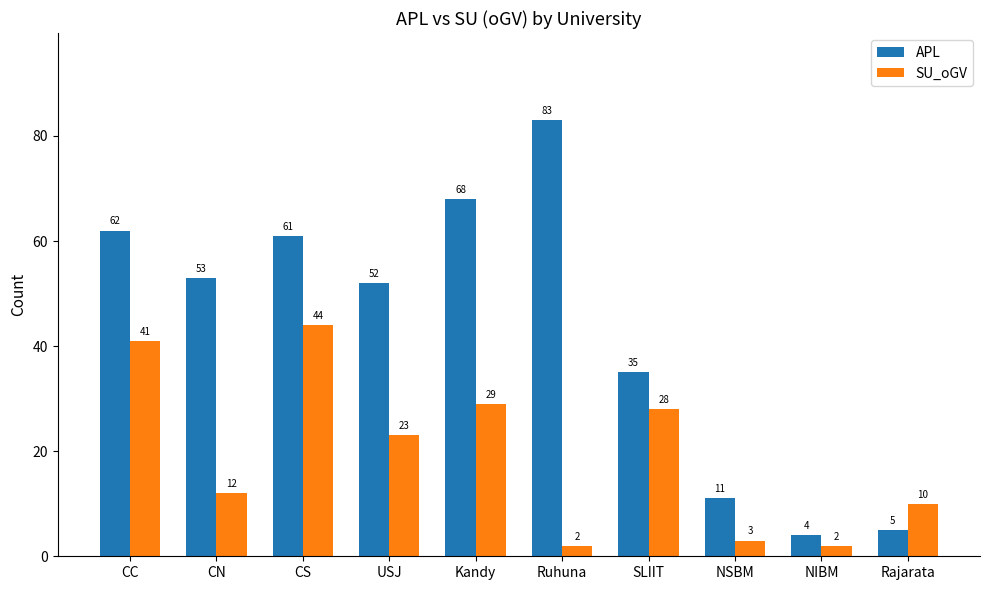

Rank the series at CC from highest to lowest value.

APL, SU_oGV